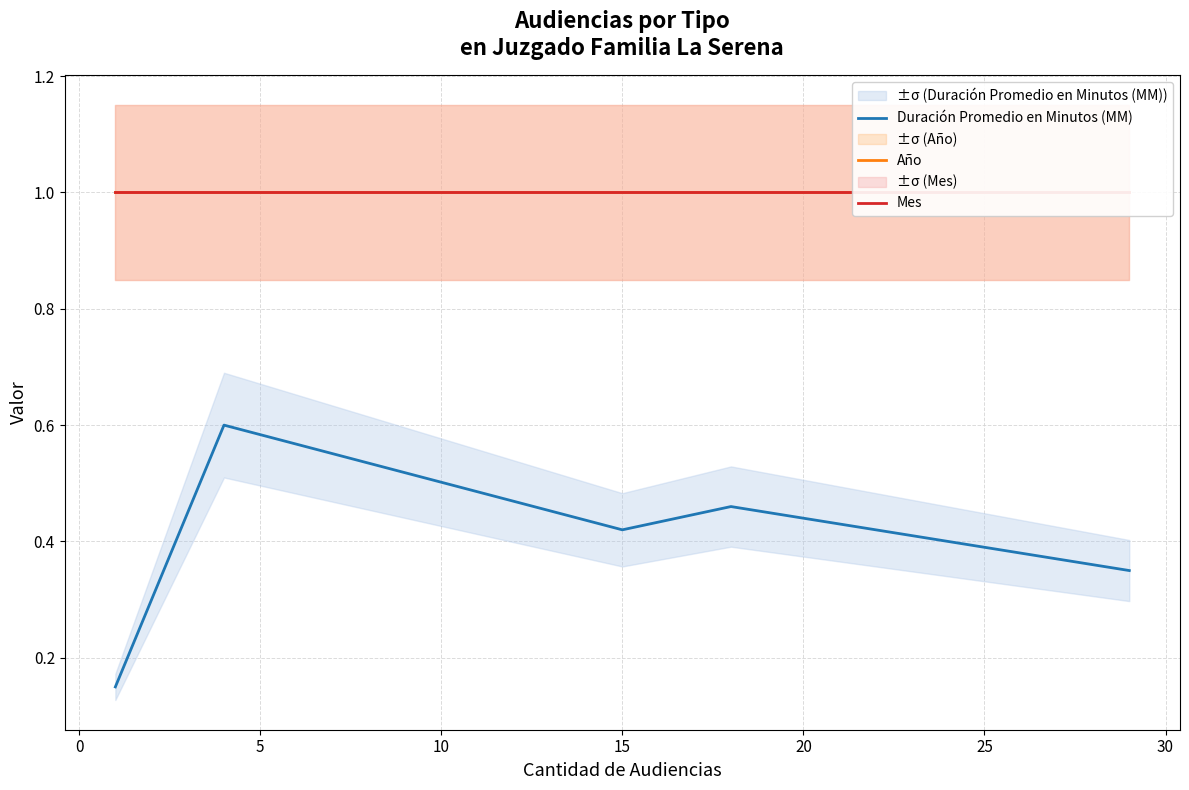

What is the highest value of the Duración Promedio en Minutos (MM) series?

0.6